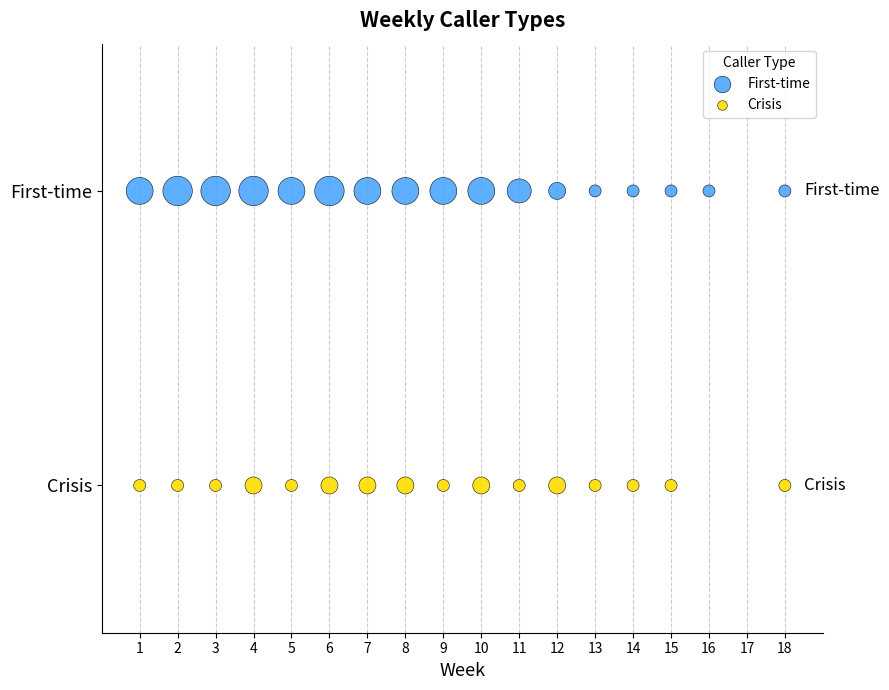

What are all the series names shown in the legend?

First-time, Crisis